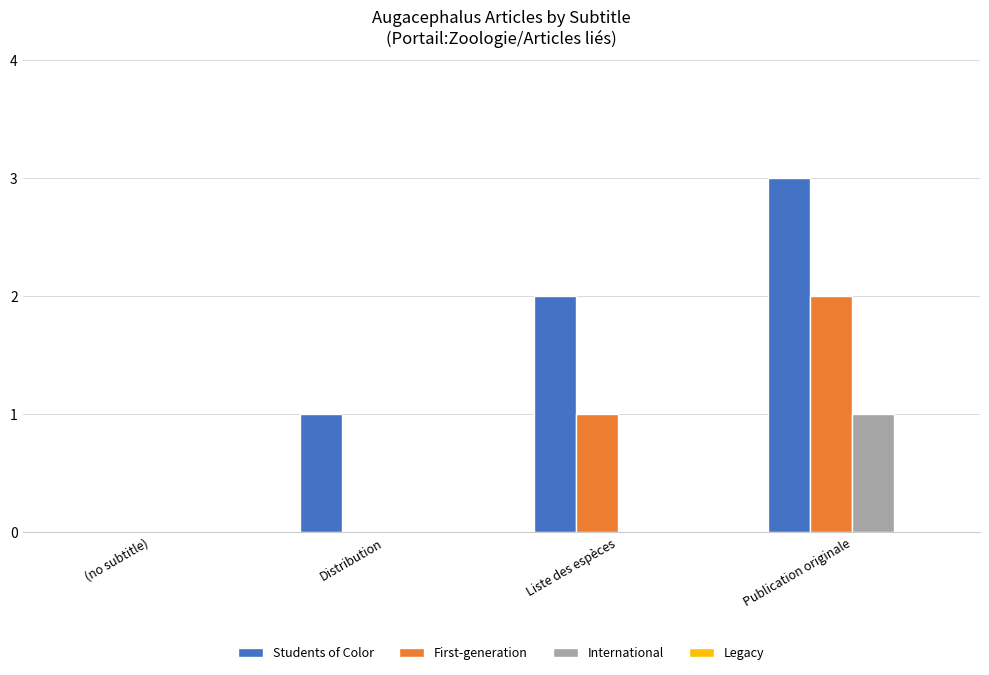

Which category has the highest value across all series?

Publication originale